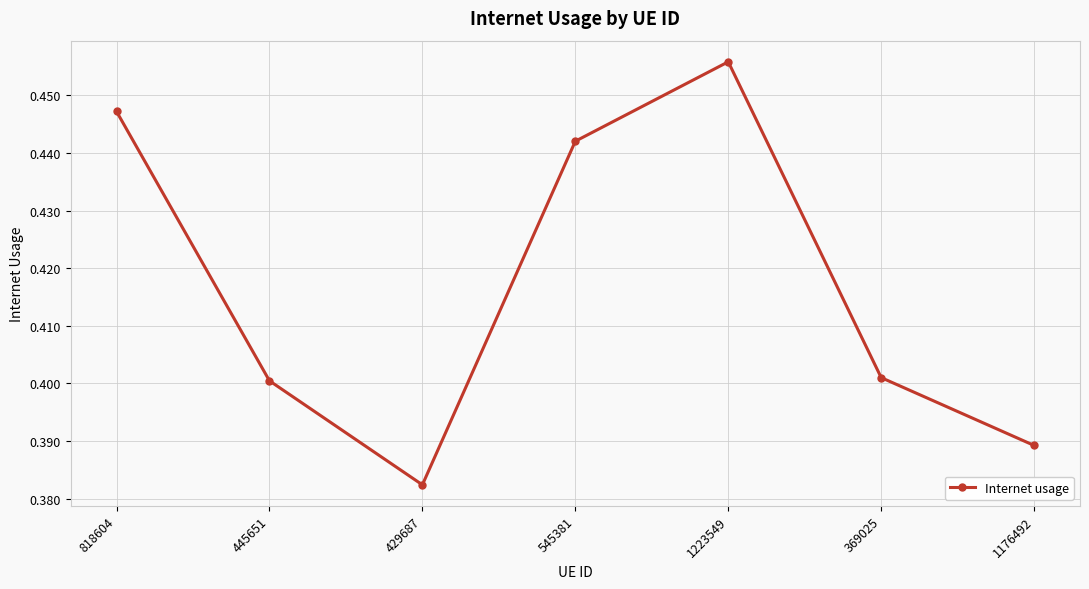

True or false: the data shows 0.6 at 445651.

False